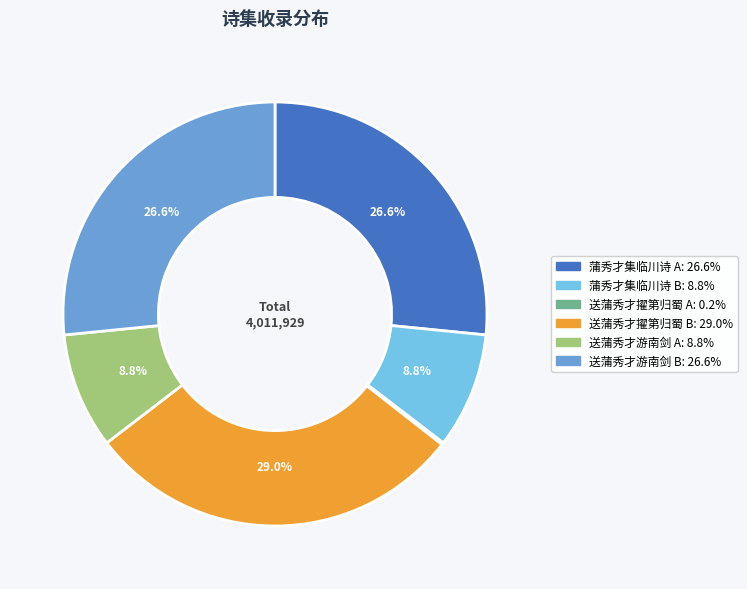

Is there a majority slice in this chart?

No